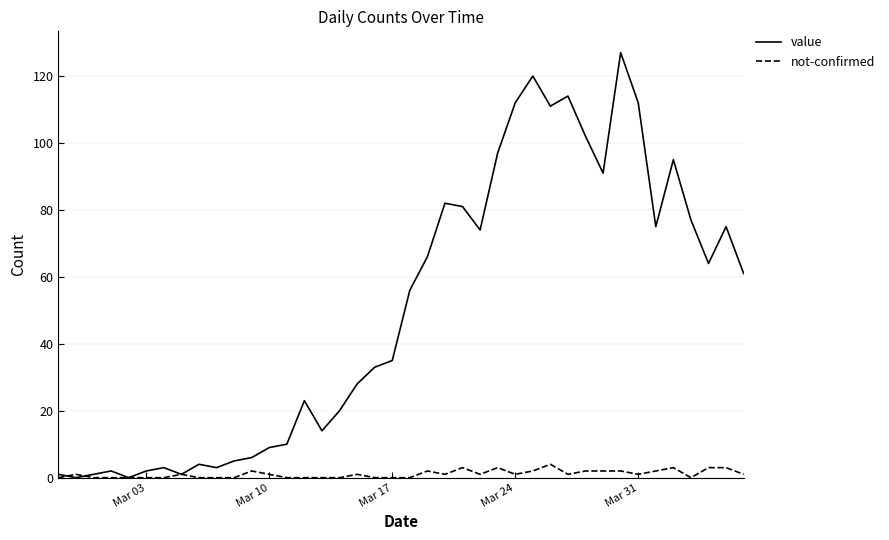

Rank the series by their maximum value, from lowest to highest.

not-confirmed, value